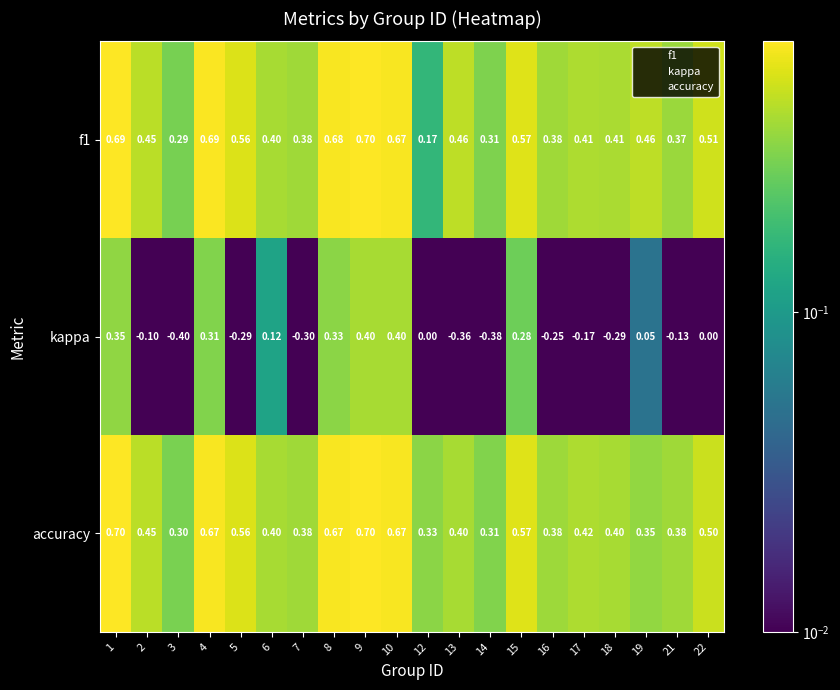

At how many categories does at least one series exceed 0?

20